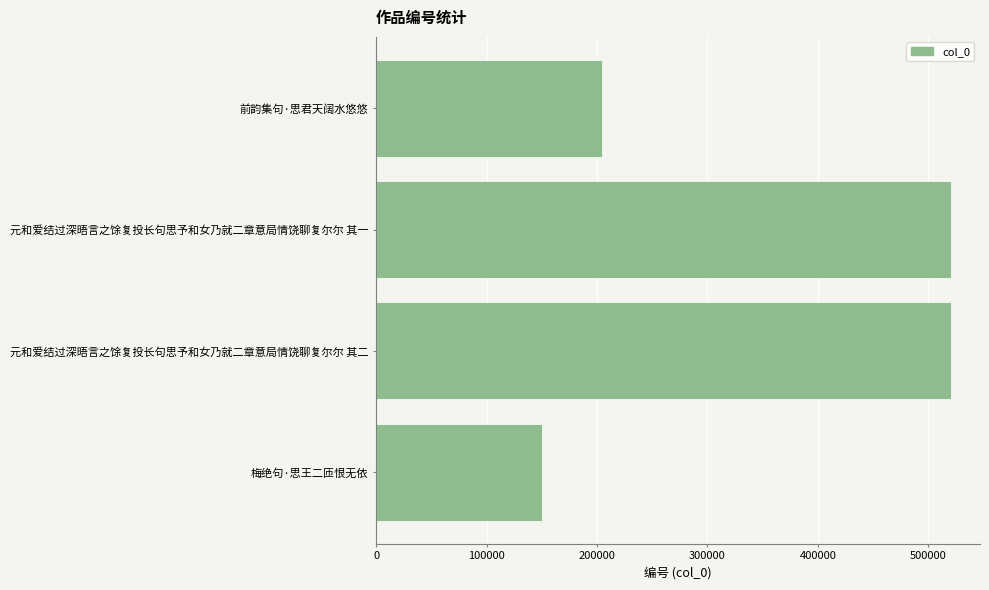

At which label is the value closest to 335475?

前韵集句·思君天阔水悠悠